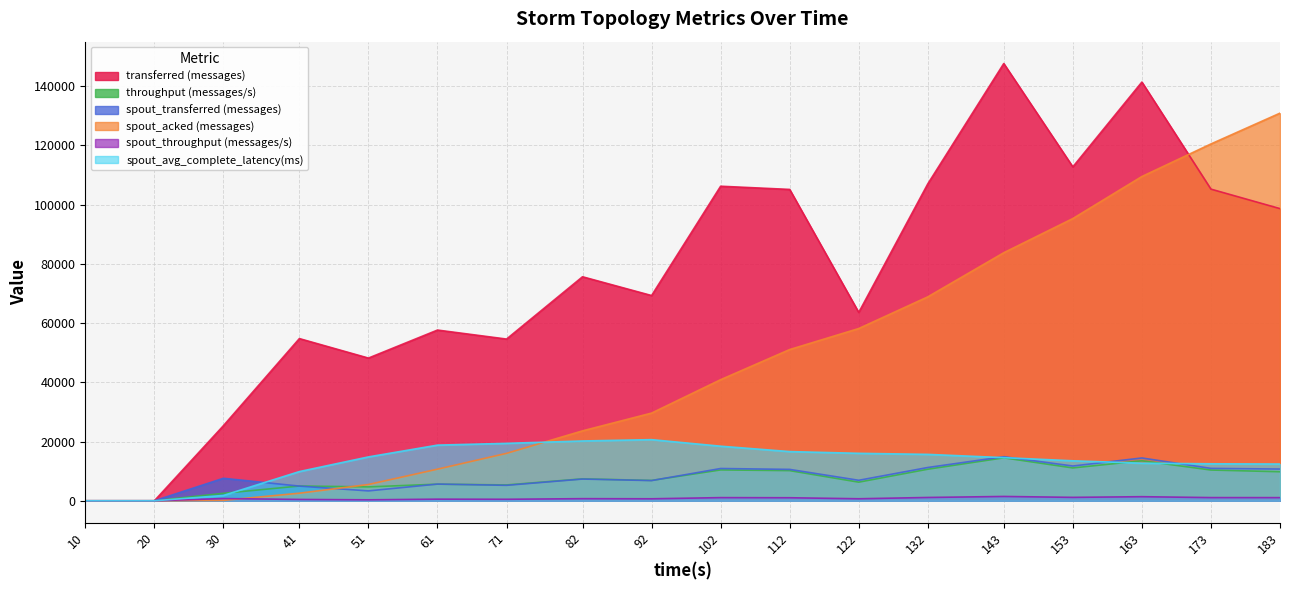

What is the sum of the spout_acked (messages) values at 173 and 30?

120660.0